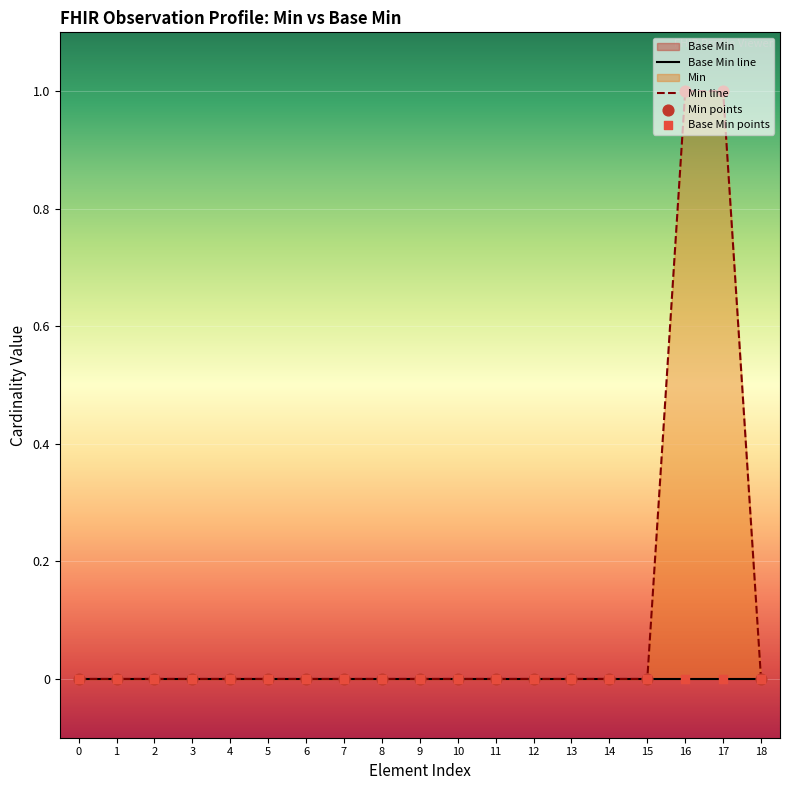

Which series contains the highest Y value?

Min line